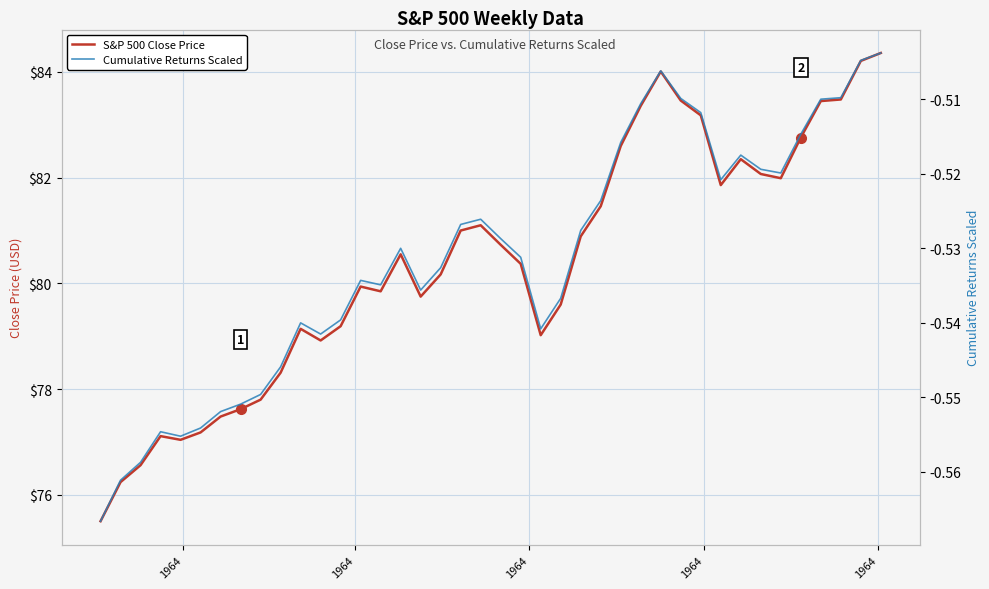

What is the value of the Cumulative Returns Scaled point at the 22nd from the left?

-0.5